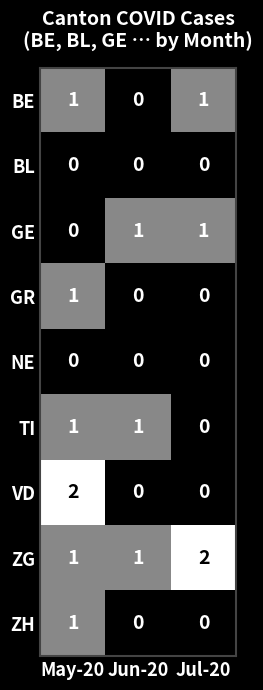

How many values in the VD series exceed 0?

1